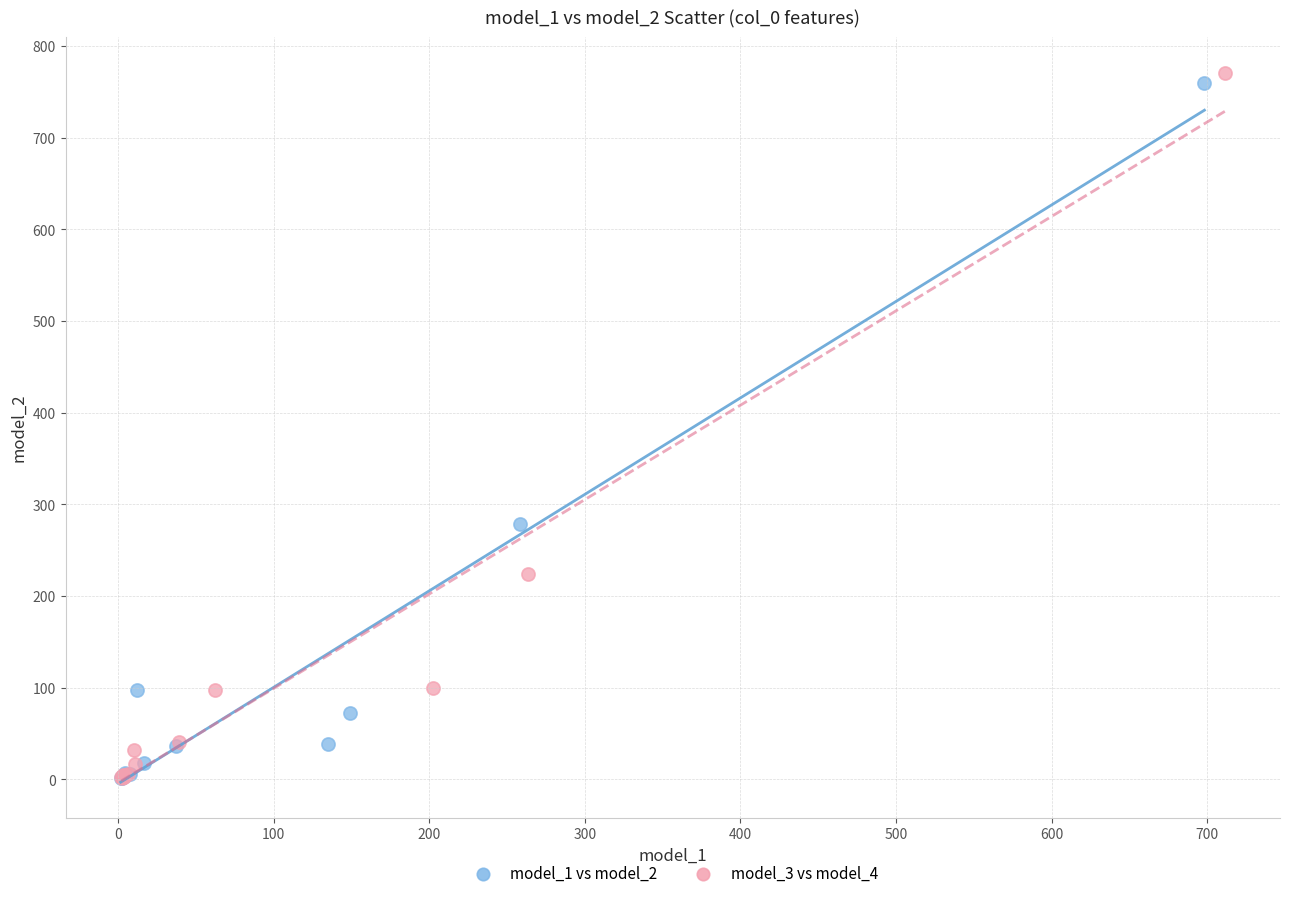

Which series has the largest Y range (max minus min)?

model_3 vs model_4